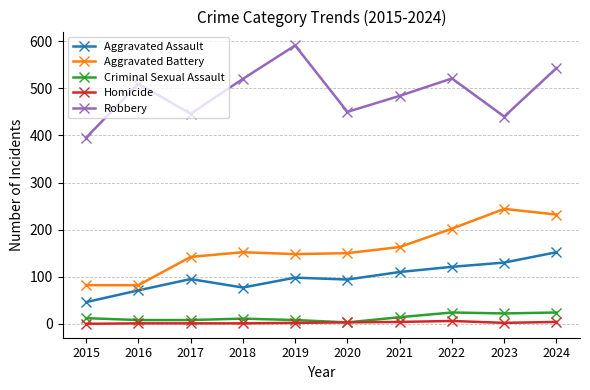

At how many categories does at least one series exceed 129?

10